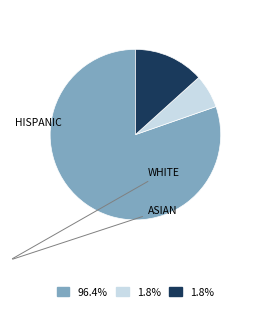

To the nearest percent, what is the difference between the largest and smallest slice percentages?

74%